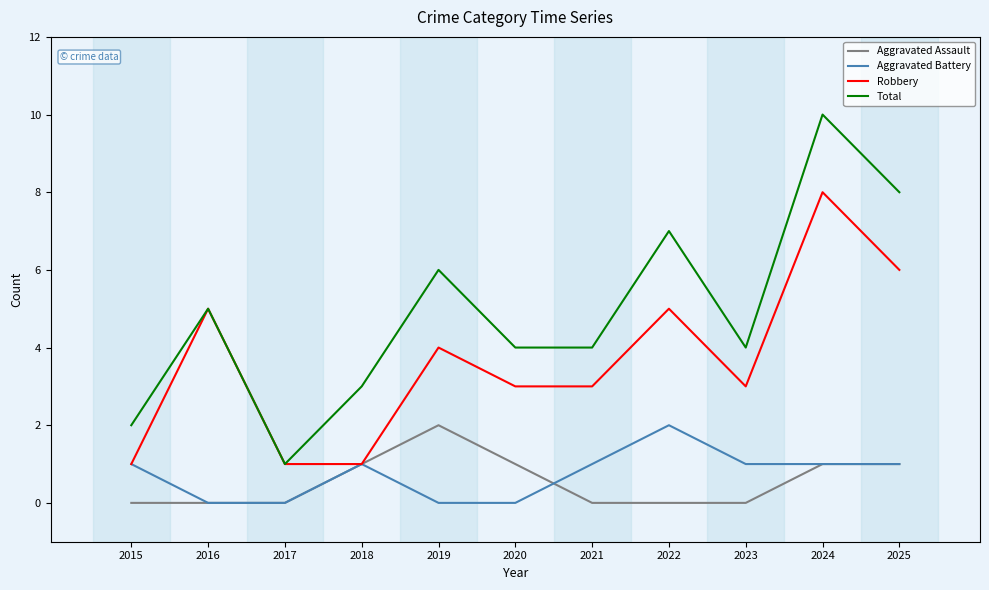

Which series has the largest total across all categories?

Total